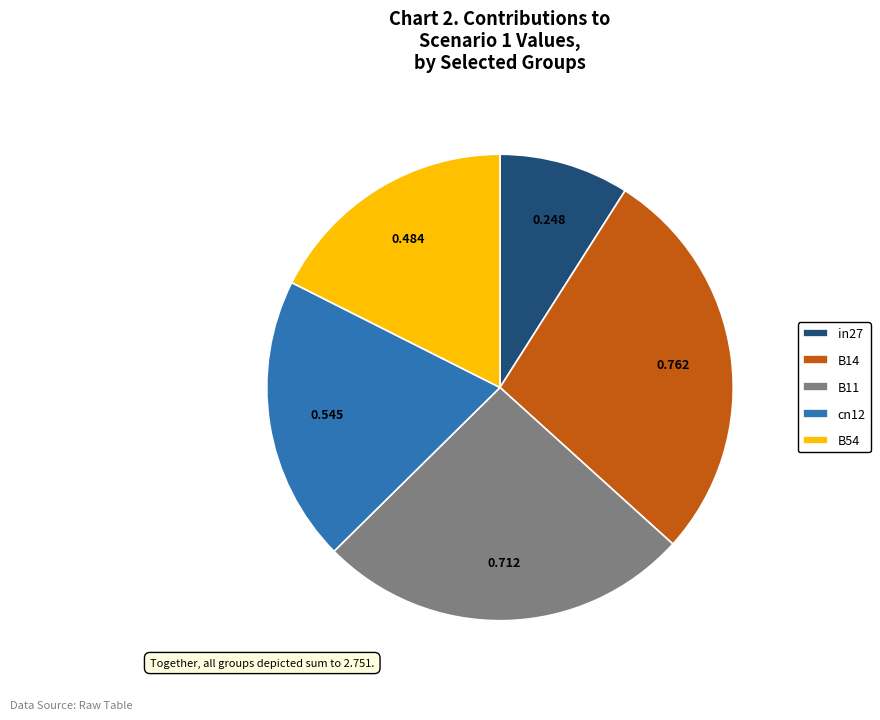

Rank the categories by value from highest to lowest.

B14, B11, cn12, B54, in27